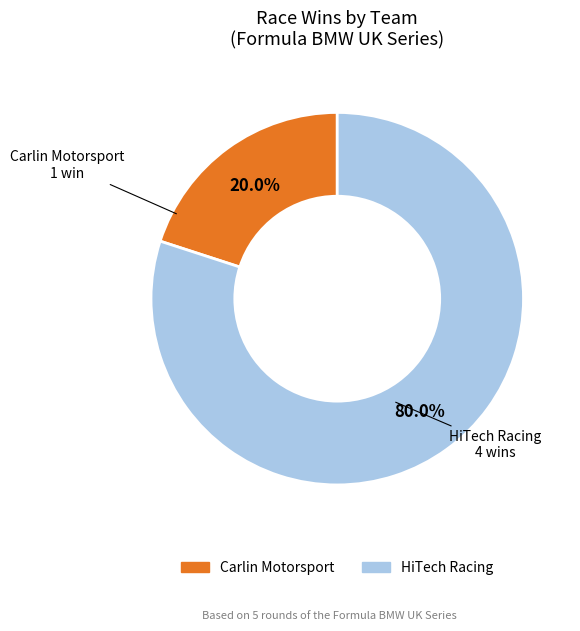

How many slices are in this pie chart?

2